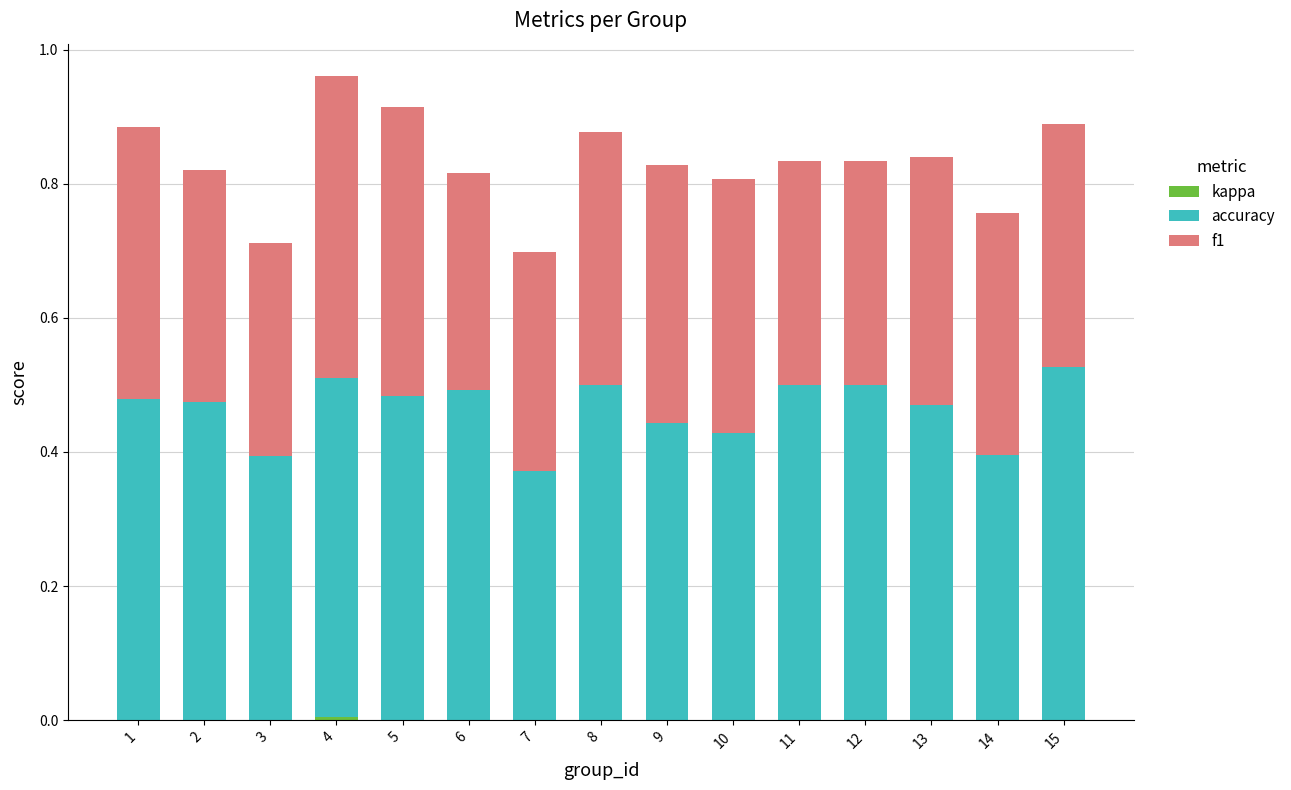

Are the bars horizontal?

No